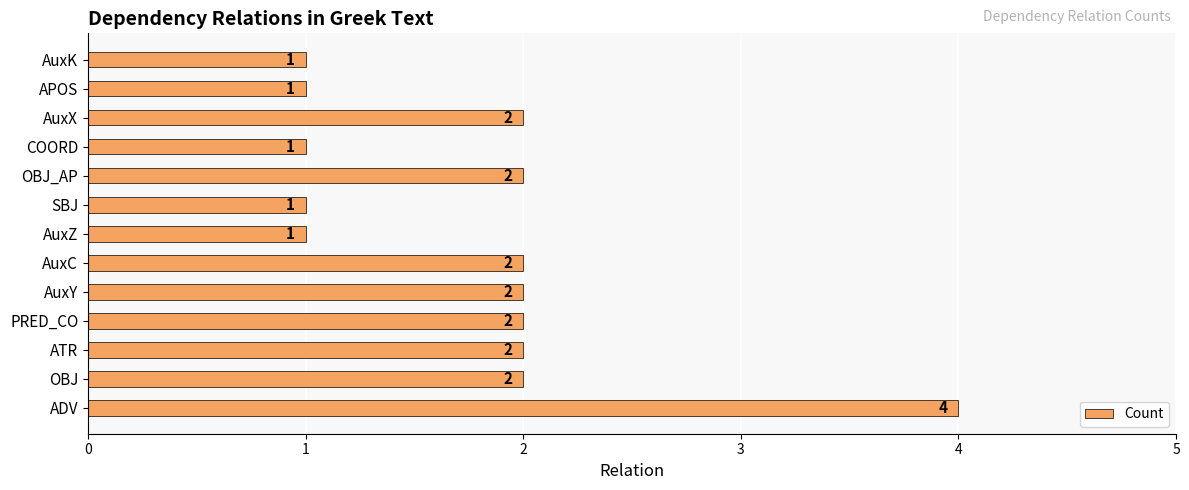

The chart shows a value of 2 at PRED_CO. True or false?

True